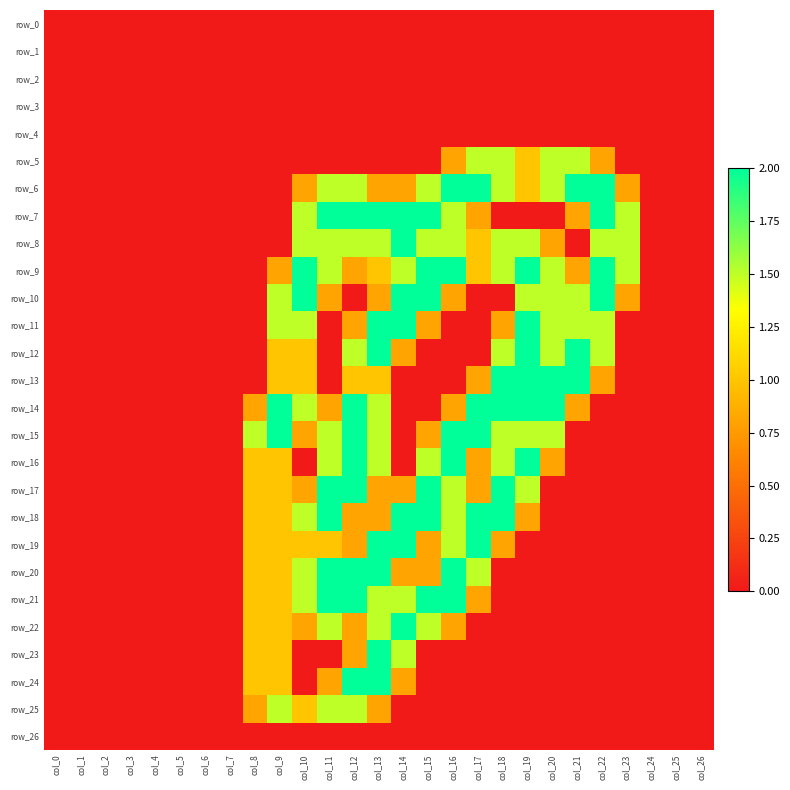

Reading left to right, list all the values displayed in this chart.

row_0: col_0=0.0	col_1=0.0	col_2=0.0	col_3=0.0	col_4=0.0	col_5=0.0	col_6=0.0	col_7=0.0	col_8=0.0	col_9=0.0	col_10=0.0	col_11=0.0	col_12=0.0	col_13=0.0	col_14=0.0	col_15=0.0	col_16=0.0	col_17=0.0	col_18=0.0	col_19=0.0	col_20=0.0	col_21=0.0	col_22=0.0	col_23=0.0	col_24=0.0	col_25=0.0	col_26=0.0
row_1: col_0=0.0	col_1=0.0	col_2=0.0	col_3=0.0	col_4=0.0	col_5=0.0	col_6=0.0	col_7=0.0	col_8=0.0	col_9=0.0	col_10=0.0	col_11=0.0	col_12=0.0	col_13=0.0	col_14=0.0	col_15=0.0	col_16=0.0	col_17=0.0	col_18=0.0	col_19=0.0	col_20=0.0	col_21=0.0	col_22=0.0	col_23=0.0	col_24=0.0	col_25=0.0	col_26=0.0
row_2: col_0=0.0	col_1=0.0	col_2=0.0	col_3=0.0	col_4=0.0	col_5=0.0	col_6=0.0	col_7=0.0	col_8=0.0	col_9=0.0	col_10=0.0	col_11=0.0	col_12=0.0	col_13=0.0	col_14=0.0	col_15=0.0	col_16=0.0	col_17=0.0	col_18=0.0	col_19=0.0	col_20=0.0	col_21=0.0	col_22=0.0	col_23=0.0	col_24=0.0	col_25=0.0	col_26=0.0
row_3: col_0=0.0	col_1=0.0	col_2=0.0	col_3=0.0	col_4=0.0	col_5=0.0	col_6=0.0	col_7=0.0	col_8=0.0	col_9=0.0	col_10=0.0	col_11=0.0	col_12=0.0	col_13=0.0	col_14=0.0	col_15=0.0	col_16=0.0	col_17=0.0	col_18=0.0	col_19=0.0	col_20=0.0	col_21=0.0	col_22=0.0	col_23=0.0	col_24=0.0	col_25=0.0	col_26=0.0
row_4: col_0=0.0	col_1=0.0	col_2=0.0	col_3=0.0	col_4=0.0	col_5=0.0	col_6=0.0	col_7=0.0	col_8=0.0	col_9=0.0	col_10=0.0	col_11=0.0	col_12=0.0	col_13=0.0	col_14=0.0	col_15=0.0	col_16=0.0	col_17=0.0	col_18=0.0	col_19=0.0	col_20=0.0	col_21=0.0	col_22=0.0	col_23=0.0	col_24=0.0	col_25=0.0	col_26=0.0
row_5: col_0=0.0	col_1=0.0	col_2=0.0	col_3=0.0	col_4=0.0	col_5=0.0	col_6=0.0	col_7=0.0	col_8=0.0	col_9=0.0	col_10=0.0	col_11=0.0	col_12=0.0	col_13=0.0	col_14=0.0	col_15=0.0	col_16=0.8	col_17=1.5	col_18=1.5	col_19=1.0	col_20=1.5	col_21=1.5	col_22=0.8	col_23=0.0	col_24=0.0	col_25=0.0	col_26=0.0
row_6: col_0=0.0	col_1=0.0	col_2=0.0	col_3=0.0	col_4=0.0	col_5=0.0	col_6=0.0	col_7=0.0	col_8=0.0	col_9=0.0	col_10=0.8	col_11=1.5	col_12=1.5	col_13=0.8	col_14=0.8	col_15=1.5	col_16=2.0	col_17=2.0	col_18=1.5	col_19=1.0	col_20=1.5	col_21=2.0	col_22=2.0	col_23=0.8	col_24=0.0	col_25=0.0	col_26=0.0
row_7: col_0=0.0	col_1=0.0	col_2=0.0	col_3=0.0	col_4=0.0	col_5=0.0	col_6=0.0	col_7=0.0	col_8=0.0	col_9=0.0	col_10=1.5	col_11=2.0	col_12=2.0	col_13=2.0	col_14=2.0	col_15=2.0	col_16=1.5	col_17=0.8	col_18=0.0	col_19=0.0	col_20=0.0	col_21=0.8	col_22=2.0	col_23=1.5	col_24=0.0	col_25=0.0	col_26=0.0
row_8: col_0=0.0	col_1=0.0	col_2=0.0	col_3=0.0	col_4=0.0	col_5=0.0	col_6=0.0	col_7=0.0	col_8=0.0	col_9=0.0	col_10=1.5	col_11=1.5	col_12=1.5	col_13=1.5	col_14=2.0	col_15=1.5	col_16=1.5	col_17=1.0	col_18=1.5	col_19=1.5	col_20=0.8	col_21=0.0	col_22=1.5	col_23=1.5	col_24=0.0	col_25=0.0	col_26=0.0
row_9: col_0=0.0	col_1=0.0	col_2=0.0	col_3=0.0	col_4=0.0	col_5=0.0	col_6=0.0	col_7=0.0	col_8=0.0	col_9=0.8	col_10=2.0	col_11=1.5	col_12=0.8	col_13=1.0	col_14=1.5	col_15=2.0	col_16=2.0	col_17=1.0	col_18=1.5	col_19=2.0	col_20=1.5	col_21=0.8	col_22=2.0	col_23=1.5	col_24=0.0	col_25=0.0	col_26=0.0
row_10: col_0=0.0	col_1=0.0	col_2=0.0	col_3=0.0	col_4=0.0	col_5=0.0	col_6=0.0	col_7=0.0	col_8=0.0	col_9=1.5	col_10=2.0	col_11=0.8	col_12=0.0	col_13=0.8	col_14=2.0	col_15=2.0	col_16=0.8	col_17=0.0	col_18=0.0	col_19=1.5	col_20=1.5	col_21=1.5	col_22=2.0	col_23=0.8	col_24=0.0	col_25=0.0	col_26=0.0
row_11: col_0=0.0	col_1=0.0	col_2=0.0	col_3=0.0	col_4=0.0	col_5=0.0	col_6=0.0	col_7=0.0	col_8=0.0	col_9=1.5	col_10=1.5	col_11=0.0	col_12=0.8	col_13=2.0	col_14=2.0	col_15=0.8	col_16=0.0	col_17=0.0	col_18=0.8	col_19=2.0	col_20=1.5	col_21=1.5	col_22=1.5	col_23=0.0	col_24=0.0	col_25=0.0	col_26=0.0
row_12: col_0=0.0	col_1=0.0	col_2=0.0	col_3=0.0	col_4=0.0	col_5=0.0	col_6=0.0	col_7=0.0	col_8=0.0	col_9=1.0	col_10=1.0	col_11=0.0	col_12=1.5	col_13=2.0	col_14=0.8	col_15=0.0	col_16=0.0	col_17=0.0	col_18=1.5	col_19=2.0	col_20=1.5	col_21=2.0	col_22=1.5	col_23=0.0	col_24=0.0	col_25=0.0	col_26=0.0
row_13: col_0=0.0	col_1=0.0	col_2=0.0	col_3=0.0	col_4=0.0	col_5=0.0	col_6=0.0	col_7=0.0	col_8=0.0	col_9=1.0	col_10=1.0	col_11=0.0	col_12=1.0	col_13=1.0	col_14=0.0	col_15=0.0	col_16=0.0	col_17=0.8	col_18=2.0	col_19=2.0	col_20=2.0	col_21=2.0	col_22=0.8	col_23=0.0	col_24=0.0	col_25=0.0	col_26=0.0
row_14: col_0=0.0	col_1=0.0	col_2=0.0	col_3=0.0	col_4=0.0	col_5=0.0	col_6=0.0	col_7=0.0	col_8=0.8	col_9=2.0	col_10=1.5	col_11=0.8	col_12=2.0	col_13=1.5	col_14=0.0	col_15=0.0	col_16=0.8	col_17=2.0	col_18=2.0	col_19=2.0	col_20=2.0	col_21=0.8	col_22=0.0	col_23=0.0	col_24=0.0	col_25=0.0	col_26=0.0
row_15: col_0=0.0	col_1=0.0	col_2=0.0	col_3=0.0	col_4=0.0	col_5=0.0	col_6=0.0	col_7=0.0	col_8=1.5	col_9=2.0	col_10=0.8	col_11=1.5	col_12=2.0	col_13=1.5	col_14=0.0	col_15=0.8	col_16=2.0	col_17=2.0	col_18=1.5	col_19=1.5	col_20=1.5	col_21=0.0	col_22=0.0	col_23=0.0	col_24=0.0	col_25=0.0	col_26=0.0
row_16: col_0=0.0	col_1=0.0	col_2=0.0	col_3=0.0	col_4=0.0	col_5=0.0	col_6=0.0	col_7=0.0	col_8=1.0	col_9=1.0	col_10=0.0	col_11=1.5	col_12=2.0	col_13=1.5	col_14=0.0	col_15=1.5	col_16=2.0	col_17=0.8	col_18=1.5	col_19=2.0	col_20=0.8	col_21=0.0	col_22=0.0	col_23=0.0	col_24=0.0	col_25=0.0	col_26=0.0
row_17: col_0=0.0	col_1=0.0	col_2=0.0	col_3=0.0	col_4=0.0	col_5=0.0	col_6=0.0	col_7=0.0	col_8=1.0	col_9=1.0	col_10=0.8	col_11=2.0	col_12=2.0	col_13=0.8	col_14=0.8	col_15=2.0	col_16=1.5	col_17=0.8	col_18=2.0	col_19=1.5	col_20=0.0	col_21=0.0	col_22=0.0	col_23=0.0	col_24=0.0	col_25=0.0	col_26=0.0
row_18: col_0=0.0	col_1=0.0	col_2=0.0	col_3=0.0	col_4=0.0	col_5=0.0	col_6=0.0	col_7=0.0	col_8=1.0	col_9=1.0	col_10=1.5	col_11=2.0	col_12=0.8	col_13=0.8	col_14=2.0	col_15=2.0	col_16=1.5	col_17=2.0	col_18=2.0	col_19=0.8	col_20=0.0	col_21=0.0	col_22=0.0	col_23=0.0	col_24=0.0	col_25=0.0	col_26=0.0
row_19: col_0=0.0	col_1=0.0	col_2=0.0	col_3=0.0	col_4=0.0	col_5=0.0	col_6=0.0	col_7=0.0	col_8=1.0	col_9=1.0	col_10=1.0	col_11=1.0	col_12=0.8	col_13=2.0	col_14=2.0	col_15=0.8	col_16=1.5	col_17=2.0	col_18=0.8	col_19=0.0	col_20=0.0	col_21=0.0	col_22=0.0	col_23=0.0	col_24=0.0	col_25=0.0	col_26=0.0
row_20: col_0=0.0	col_1=0.0	col_2=0.0	col_3=0.0	col_4=0.0	col_5=0.0	col_6=0.0	col_7=0.0	col_8=1.0	col_9=1.0	col_10=1.5	col_11=2.0	col_12=2.0	col_13=2.0	col_14=0.8	col_15=0.8	col_16=2.0	col_17=1.5	col_18=0.0	col_19=0.0	col_20=0.0	col_21=0.0	col_22=0.0	col_23=0.0	col_24=0.0	col_25=0.0	col_26=0.0
row_21: col_0=0.0	col_1=0.0	col_2=0.0	col_3=0.0	col_4=0.0	col_5=0.0	col_6=0.0	col_7=0.0	col_8=1.0	col_9=1.0	col_10=1.5	col_11=2.0	col_12=2.0	col_13=1.5	col_14=1.5	col_15=2.0	col_16=2.0	col_17=0.8	col_18=0.0	col_19=0.0	col_20=0.0	col_21=0.0	col_22=0.0	col_23=0.0	col_24=0.0	col_25=0.0	col_26=0.0
row_22: col_0=0.0	col_1=0.0	col_2=0.0	col_3=0.0	col_4=0.0	col_5=0.0	col_6=0.0	col_7=0.0	col_8=1.0	col_9=1.0	col_10=0.8	col_11=1.5	col_12=0.8	col_13=1.5	col_14=2.0	col_15=1.5	col_16=0.8	col_17=0.0	col_18=0.0	col_19=0.0	col_20=0.0	col_21=0.0	col_22=0.0	col_23=0.0	col_24=0.0	col_25=0.0	col_26=0.0
row_23: col_0=0.0	col_1=0.0	col_2=0.0	col_3=0.0	col_4=0.0	col_5=0.0	col_6=0.0	col_7=0.0	col_8=1.0	col_9=1.0	col_10=0.0	col_11=0.0	col_12=0.8	col_13=2.0	col_14=1.5	col_15=0.0	col_16=0.0	col_17=0.0	col_18=0.0	col_19=0.0	col_20=0.0	col_21=0.0	col_22=0.0	col_23=0.0	col_24=0.0	col_25=0.0	col_26=0.0
row_24: col_0=0.0	col_1=0.0	col_2=0.0	col_3=0.0	col_4=0.0	col_5=0.0	col_6=0.0	col_7=0.0	col_8=1.0	col_9=1.0	col_10=0.0	col_11=0.8	col_12=2.0	col_13=2.0	col_14=0.8	col_15=0.0	col_16=0.0	col_17=0.0	col_18=0.0	col_19=0.0	col_20=0.0	col_21=0.0	col_22=0.0	col_23=0.0	col_24=0.0	col_25=0.0	col_26=0.0
row_25: col_0=0.0	col_1=0.0	col_2=0.0	col_3=0.0	col_4=0.0	col_5=0.0	col_6=0.0	col_7=0.0	col_8=0.8	col_9=1.5	col_10=1.0	col_11=1.5	col_12=1.5	col_13=0.8	col_14=0.0	col_15=0.0	col_16=0.0	col_17=0.0	col_18=0.0	col_19=0.0	col_20=0.0	col_21=0.0	col_22=0.0	col_23=0.0	col_24=0.0	col_25=0.0	col_26=0.0
row_26: col_0=0.0	col_1=0.0	col_2=0.0	col_3=0.0	col_4=0.0	col_5=0.0	col_6=0.0	col_7=0.0	col_8=0.0	col_9=0.0	col_10=0.0	col_11=0.0	col_12=0.0	col_13=0.0	col_14=0.0	col_15=0.0	col_16=0.0	col_17=0.0	col_18=0.0	col_19=0.0	col_20=0.0	col_21=0.0	col_22=0.0	col_23=0.0	col_24=0.0	col_25=0.0	col_26=0.0